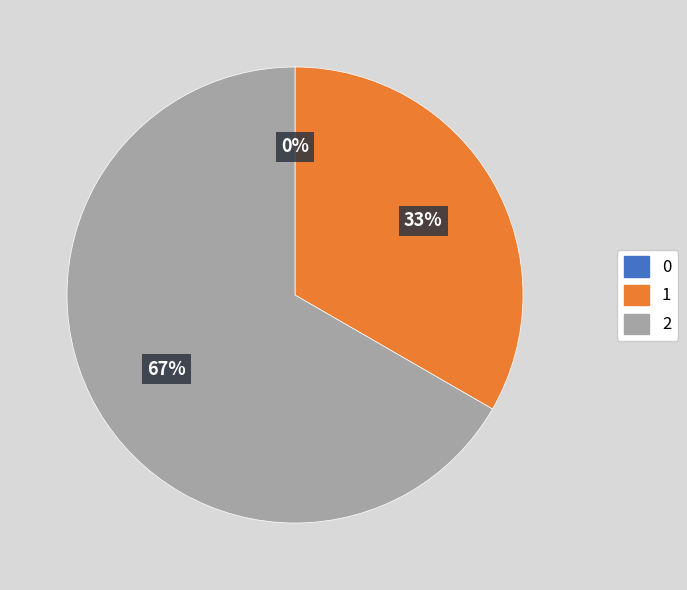

Count the number of slices in the pie.

3